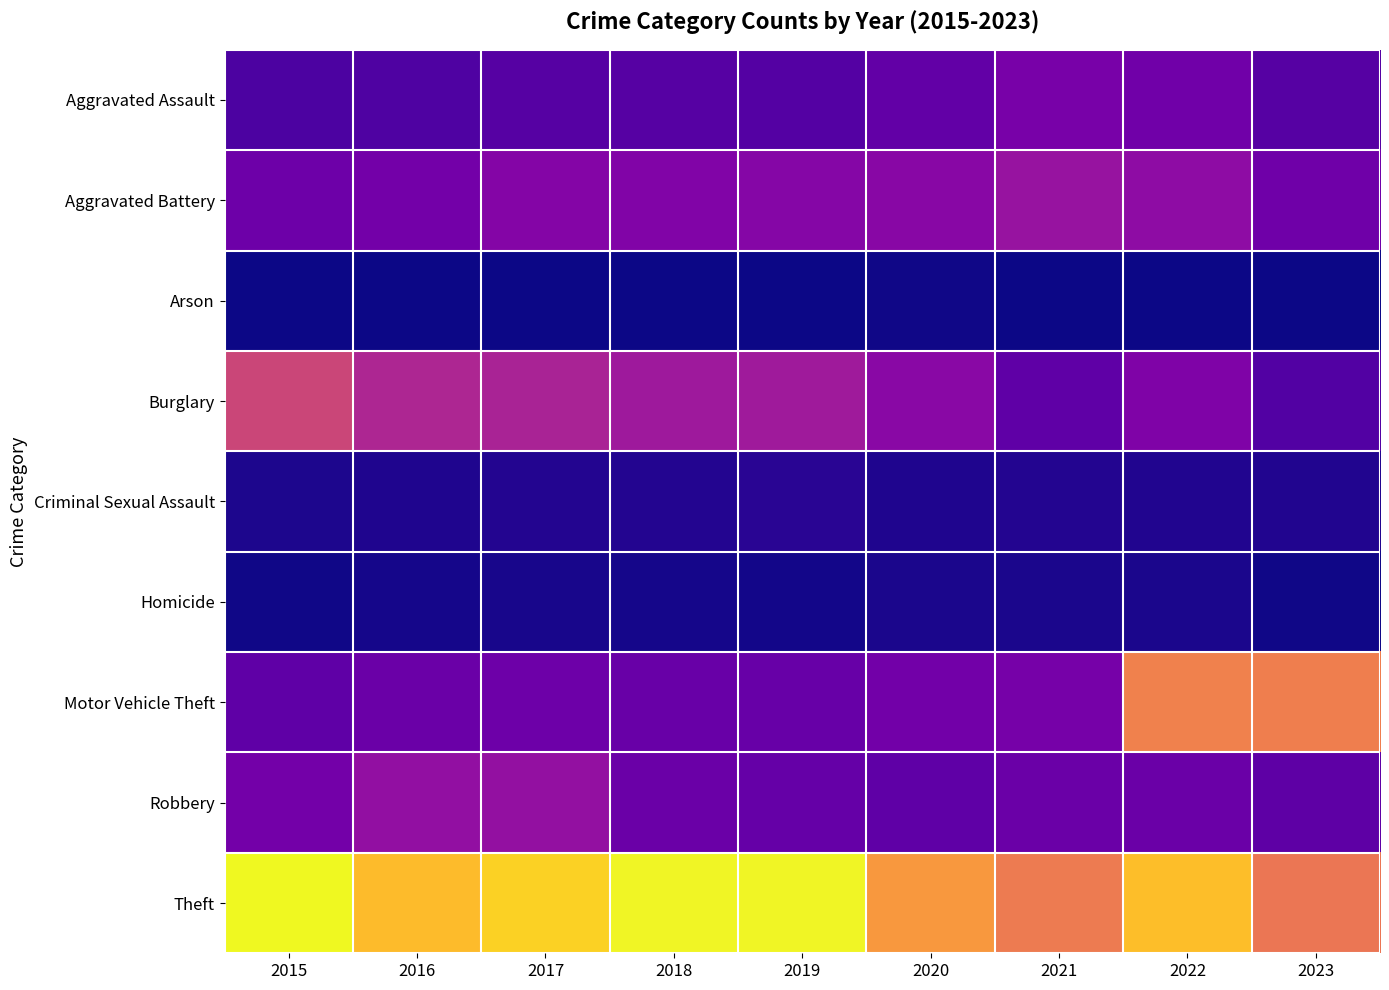

Between 2017 and 2023, which series saw the biggest shift?

Motor Vehicle Theft